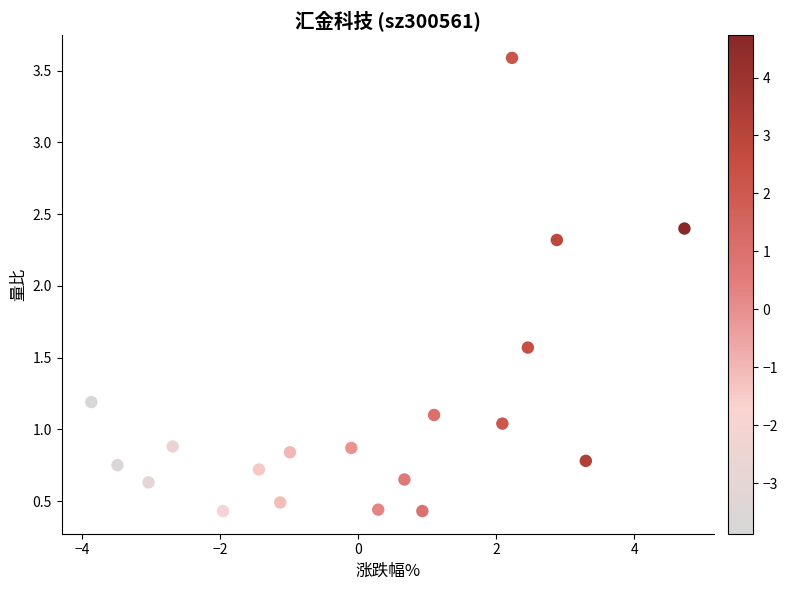

What is the range of X values (max minus min)?

8.6